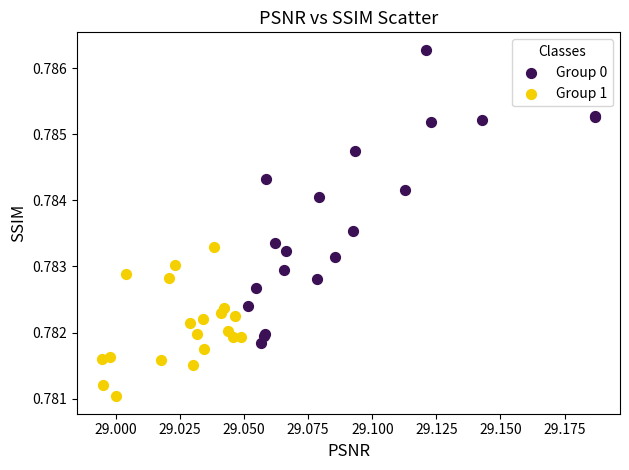

Which series has the widest spread of Y values?

Group 0